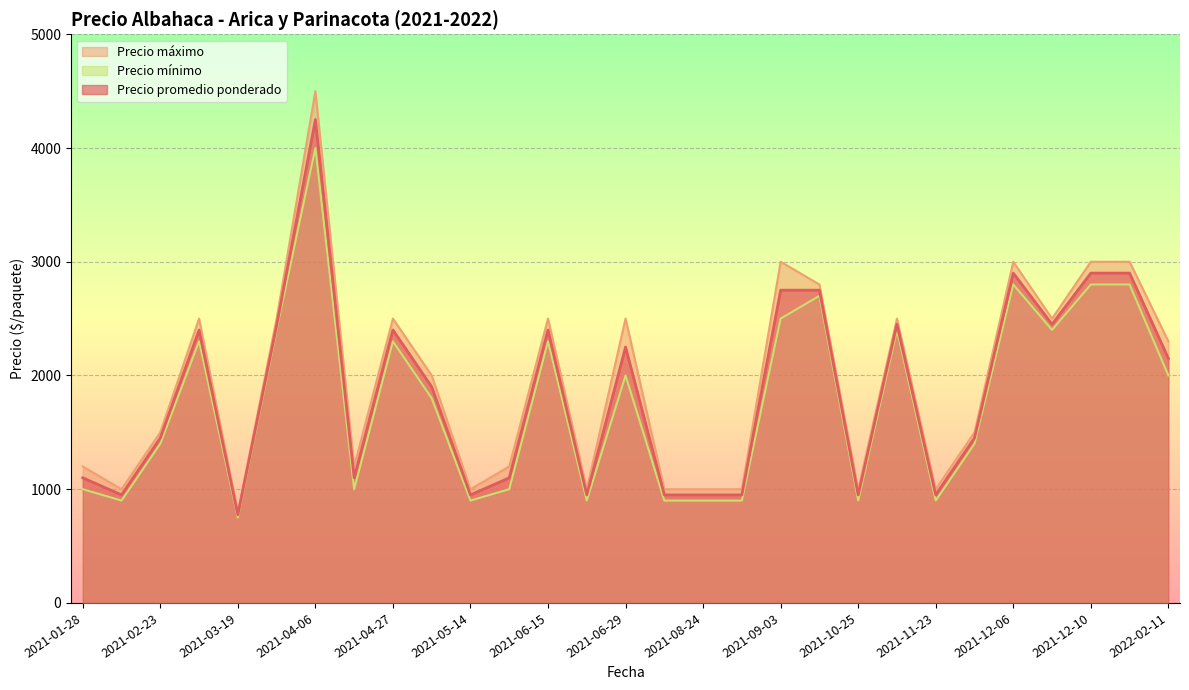

True or false: Precio promedio ponderado and Precio máximo cross at least once.

False